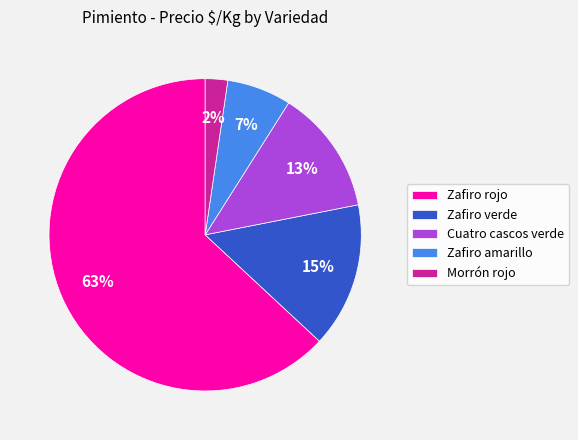

The Cuatro cascos verde slice represents 1% of the pie. True or false?

False